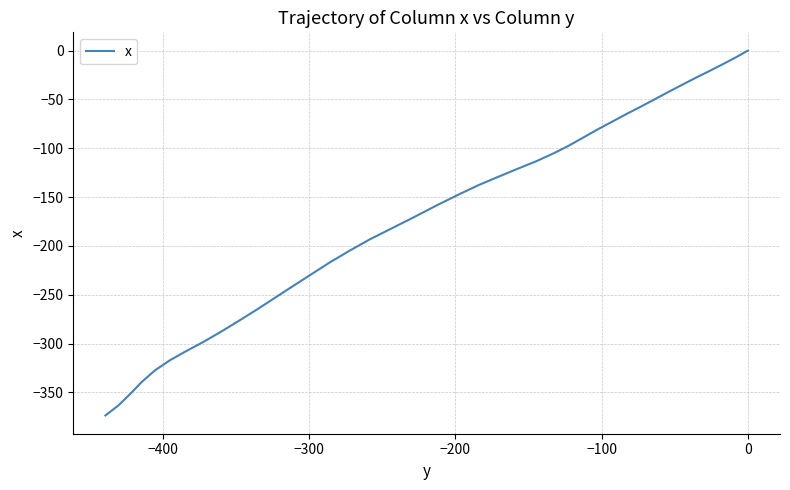

What is the smallest value displayed?

-373.7